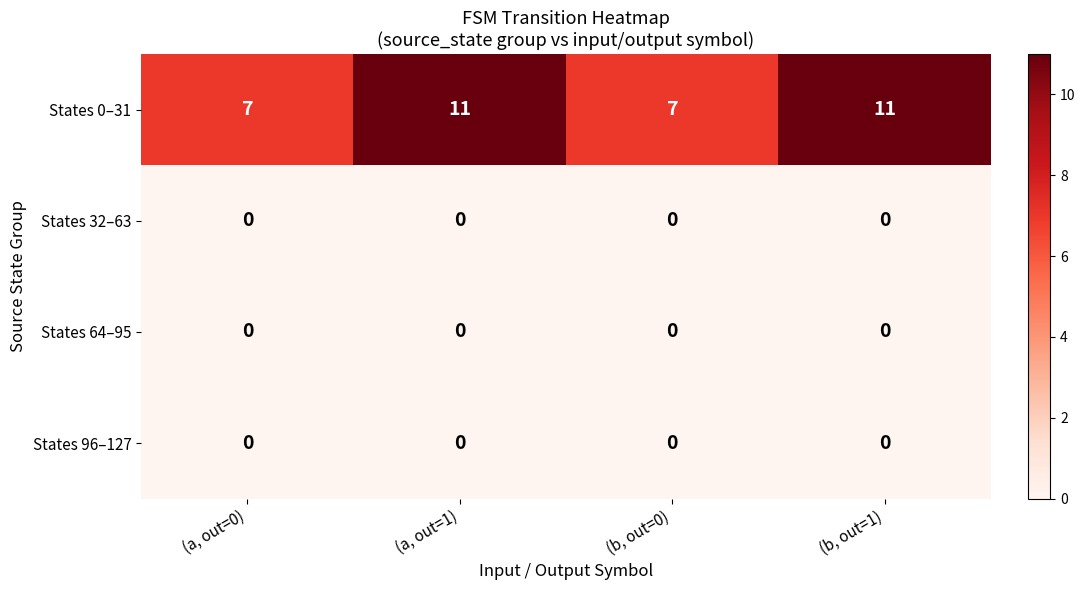

Reading right to left, extract all data points from this chart.

States 0–31: 11	7	11	7
States 32–63: 0	0	0	0
States 64–95: 0	0	0	0
States 96–127: 0	0	0	0